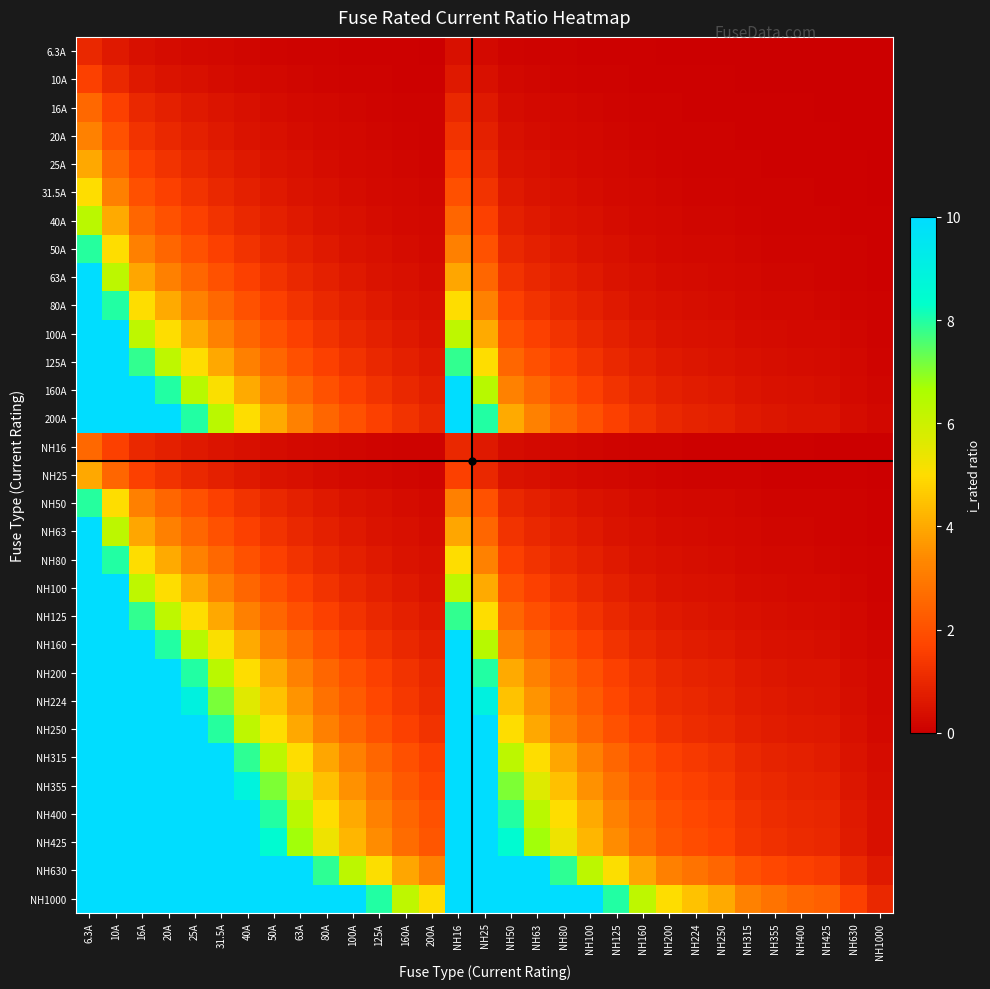

Which series changed the most between NH125 and NH425?

NH1000